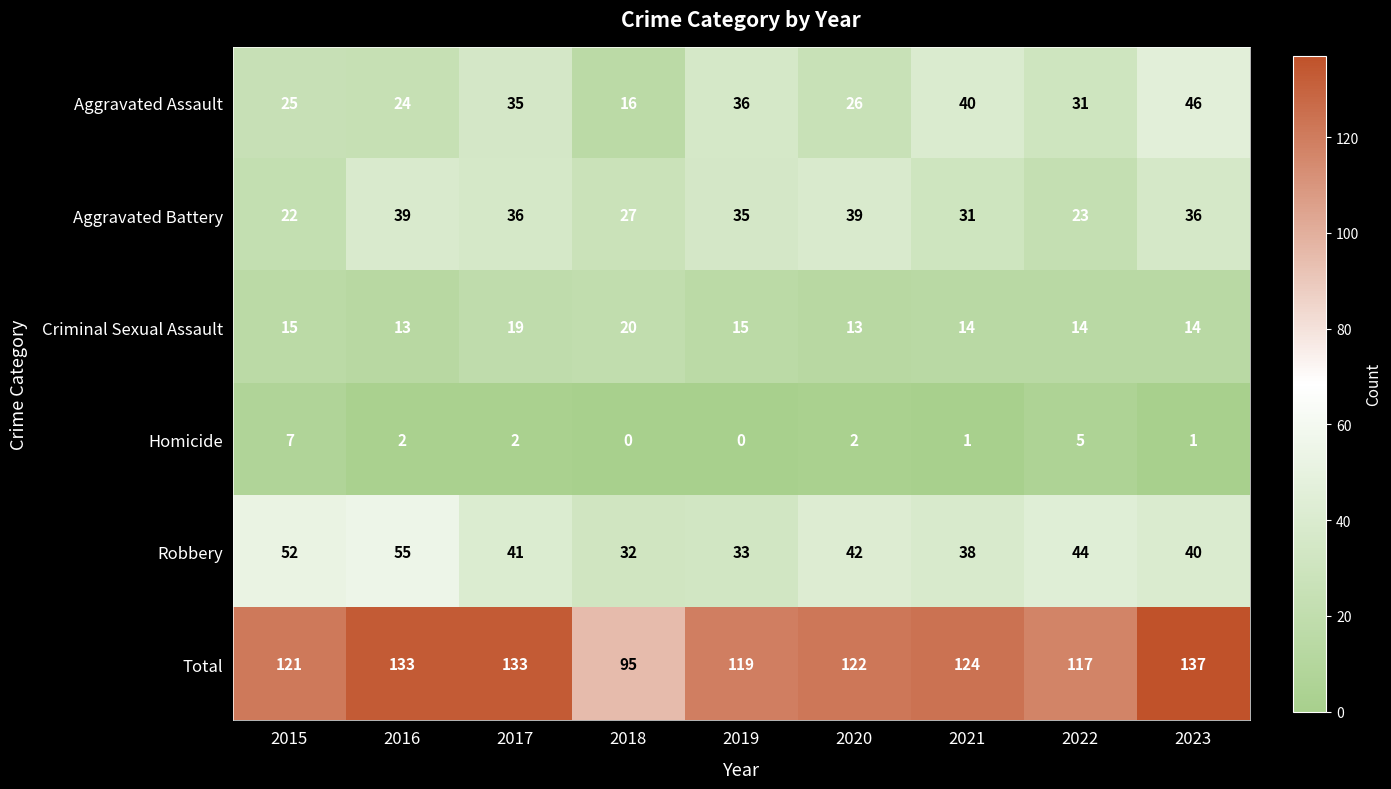

Which series has the largest total across all categories?

Total